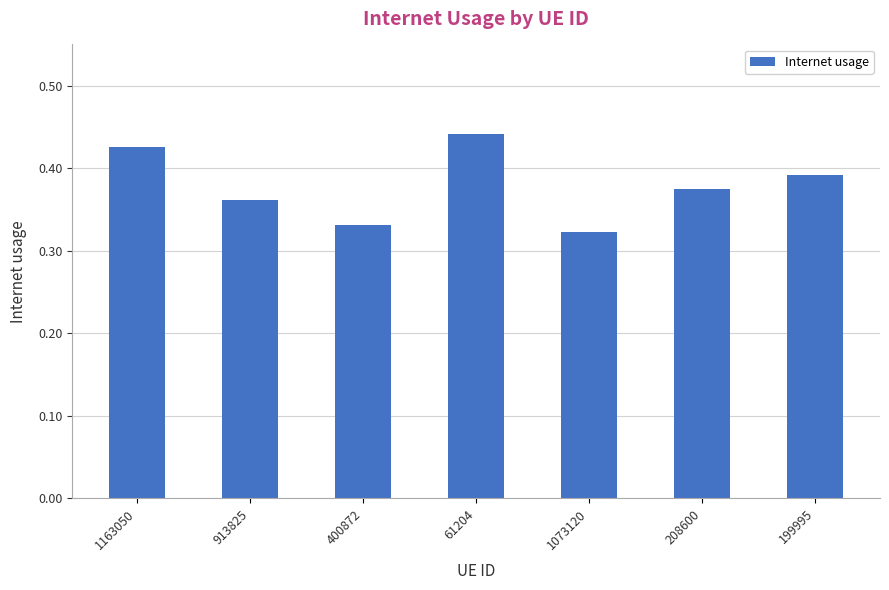

What is the label of the 3rd bar from the right?

1073120